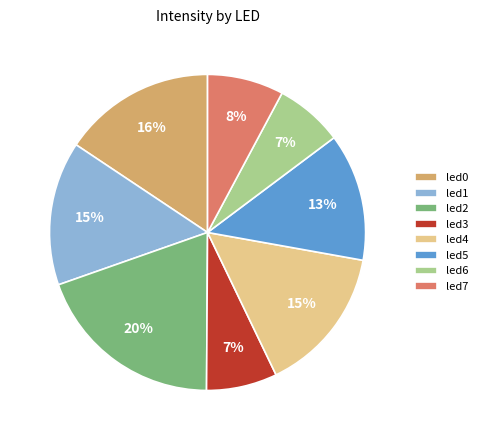

How many slices are in this pie chart?

8